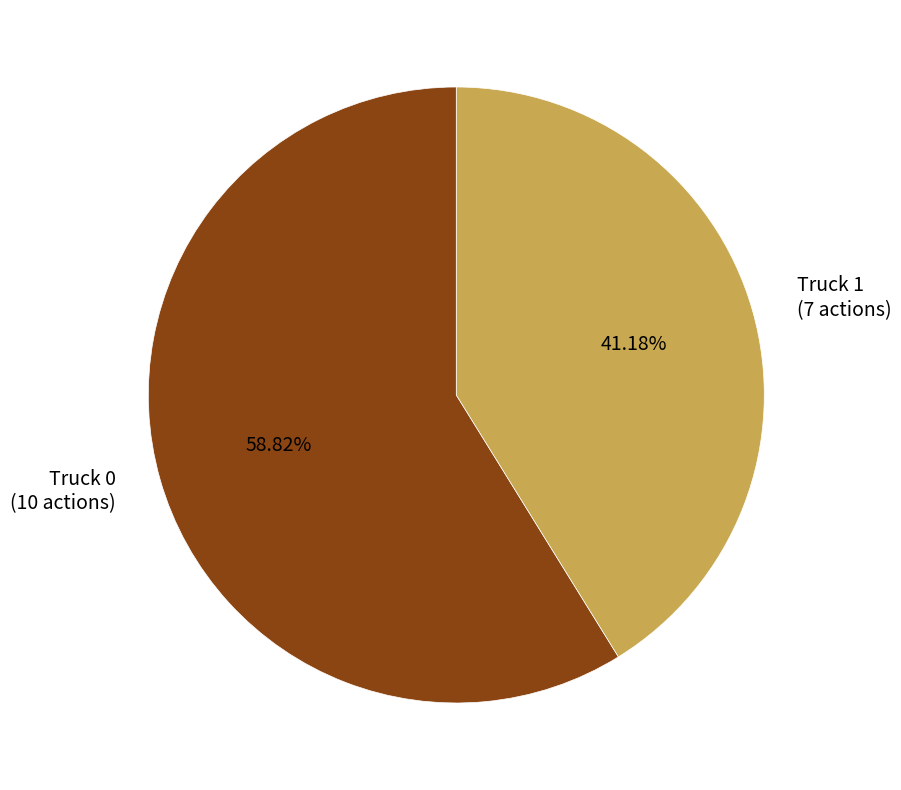

What percentage is the Truck 1 slice, to the nearest percent?

41%